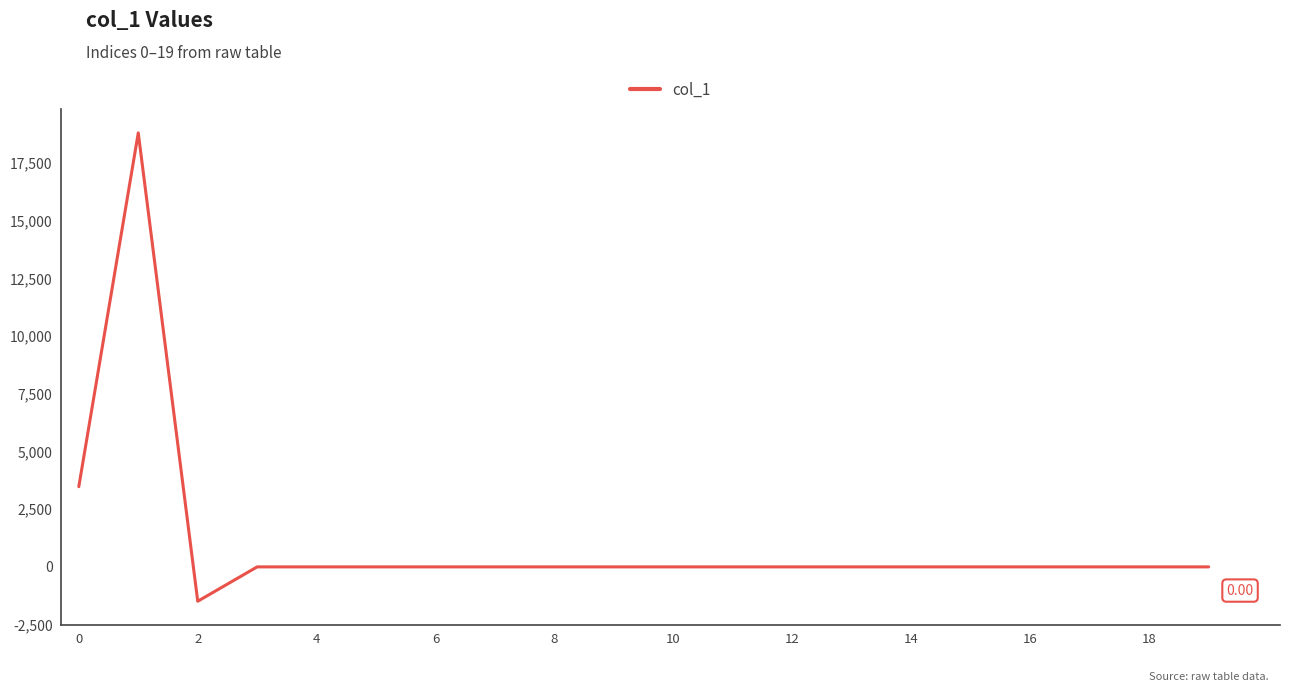

What is the difference between the maximum and minimum values?

20308.2